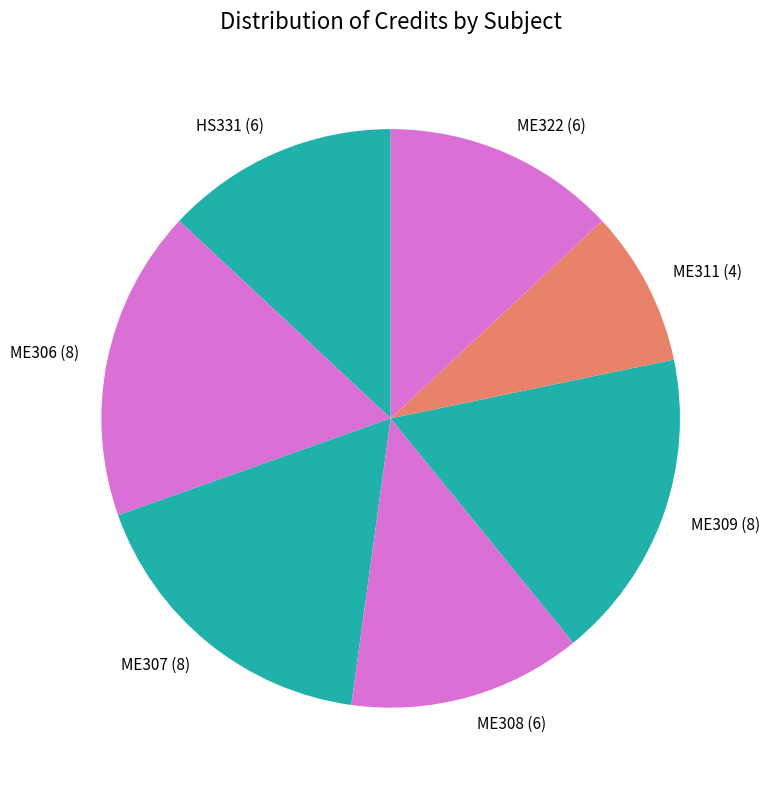

Approximately how many times larger is the value at ME308 compared to ME322?

1.0